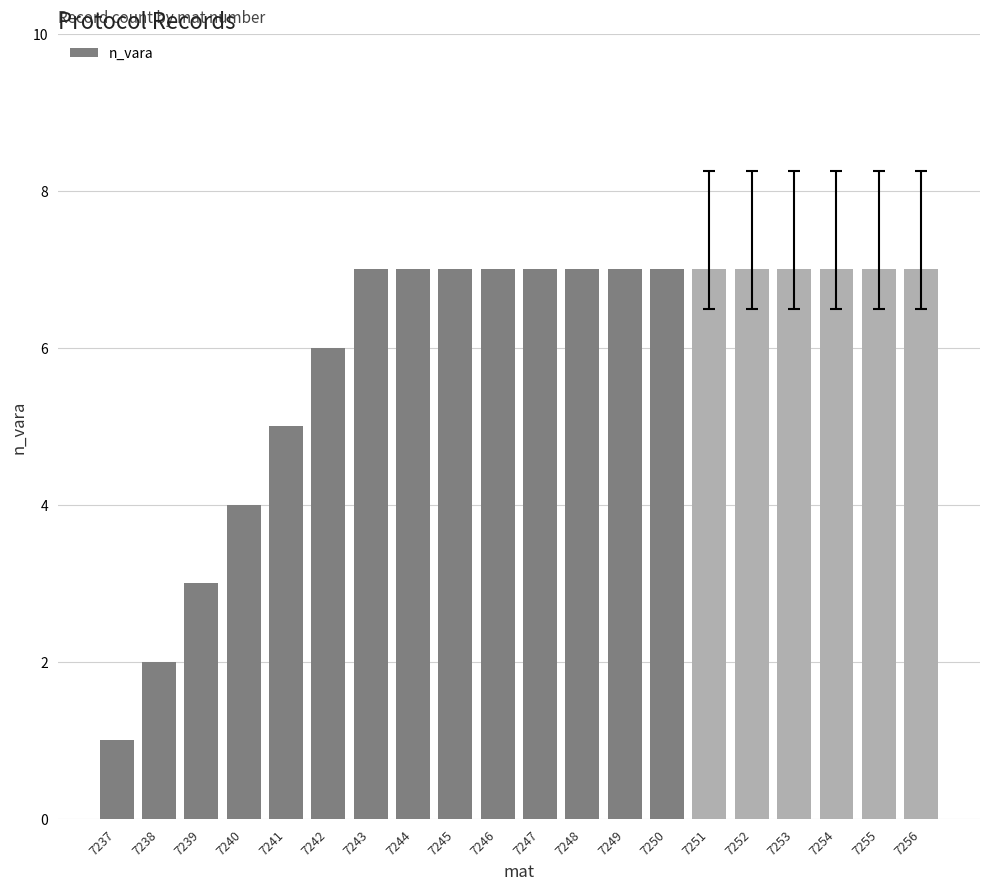

What is the change in value from 7239 to 7243?

+4